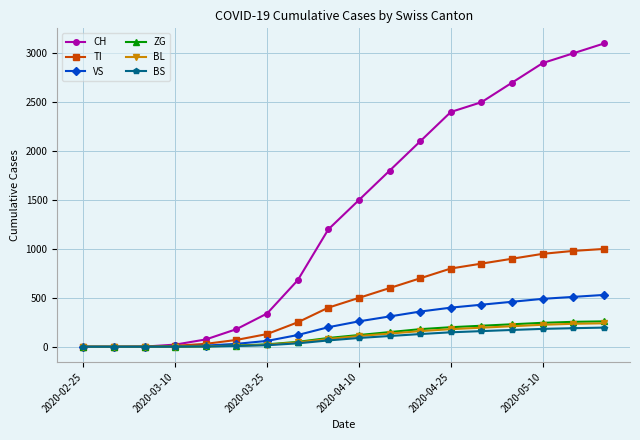

What is the maximum value for TI?

1000